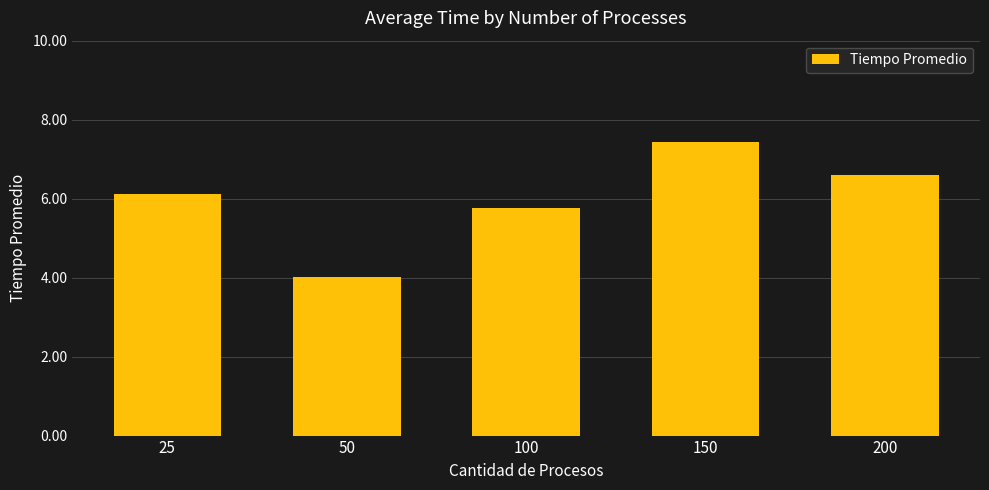

List the labels in order of value, smallest first.

50, 100, 25, 200, 150